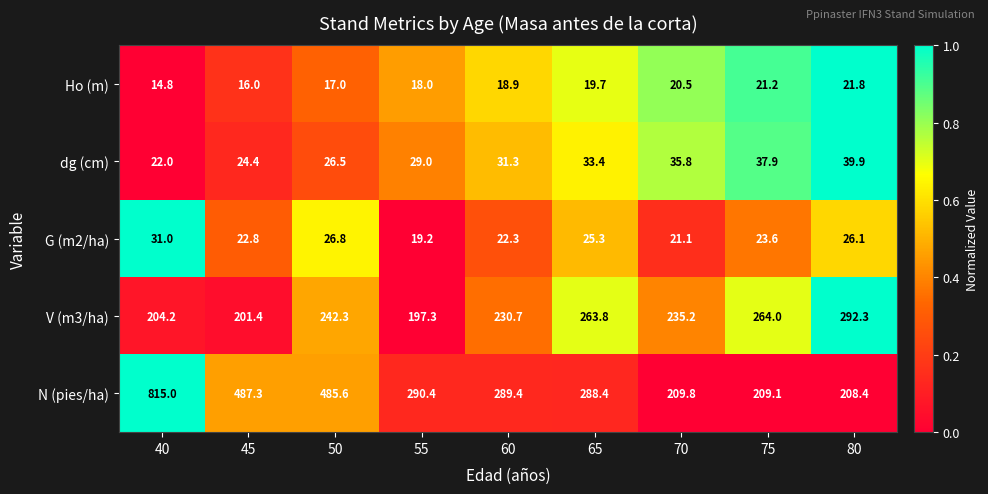

Rank the series at 45 from lowest to highest value.

Ho (m), G (m2/ha), dg (cm), V (m3/ha), N (pies/ha)